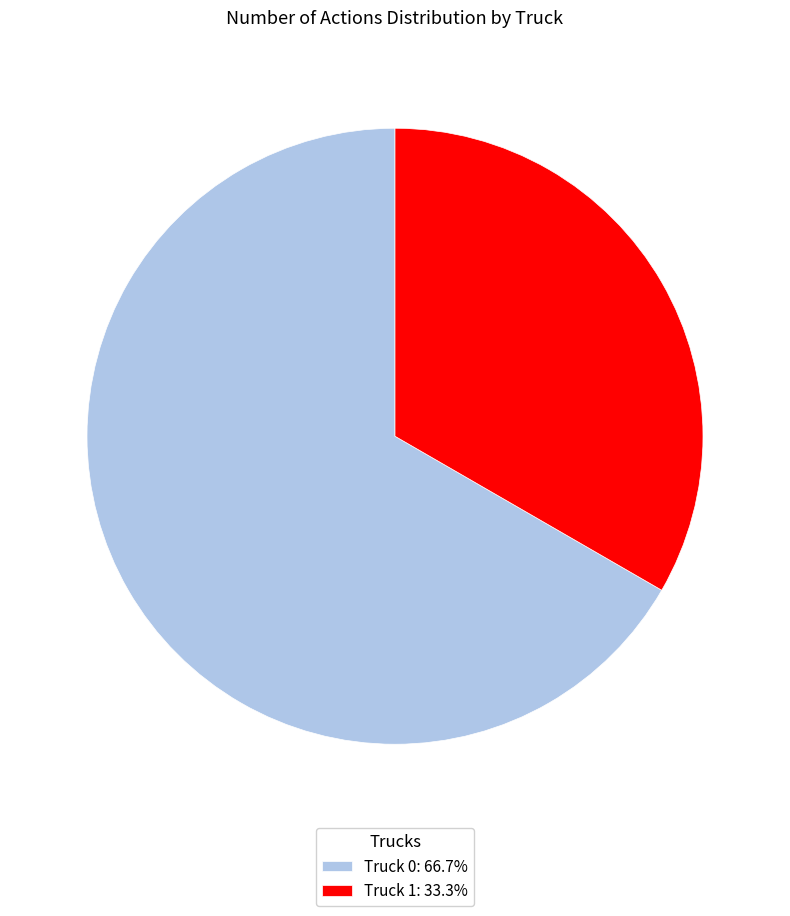

Does any single category account for the majority?

Yes